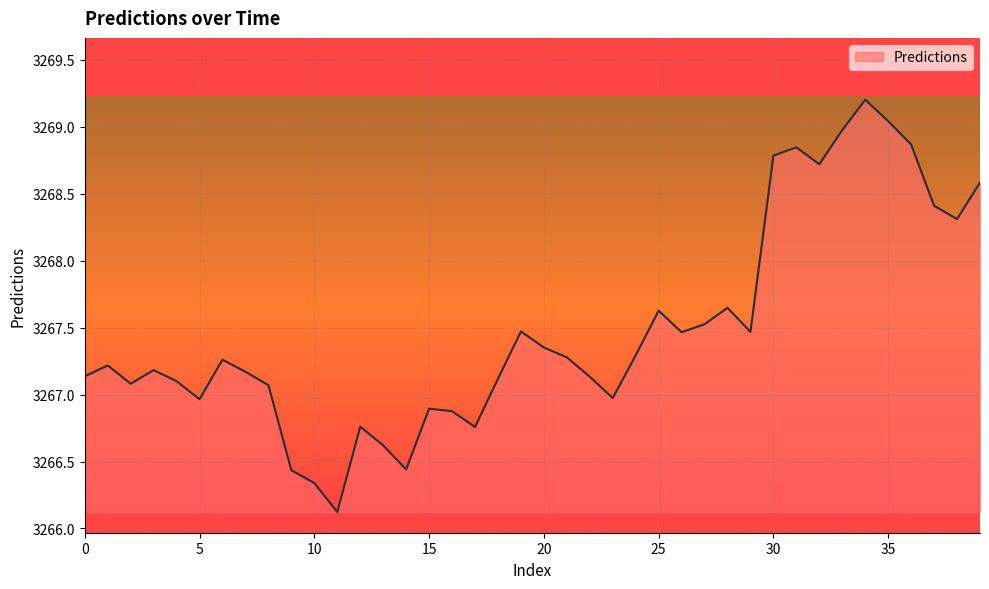

What is the minimum value shown in the chart?

3266.1